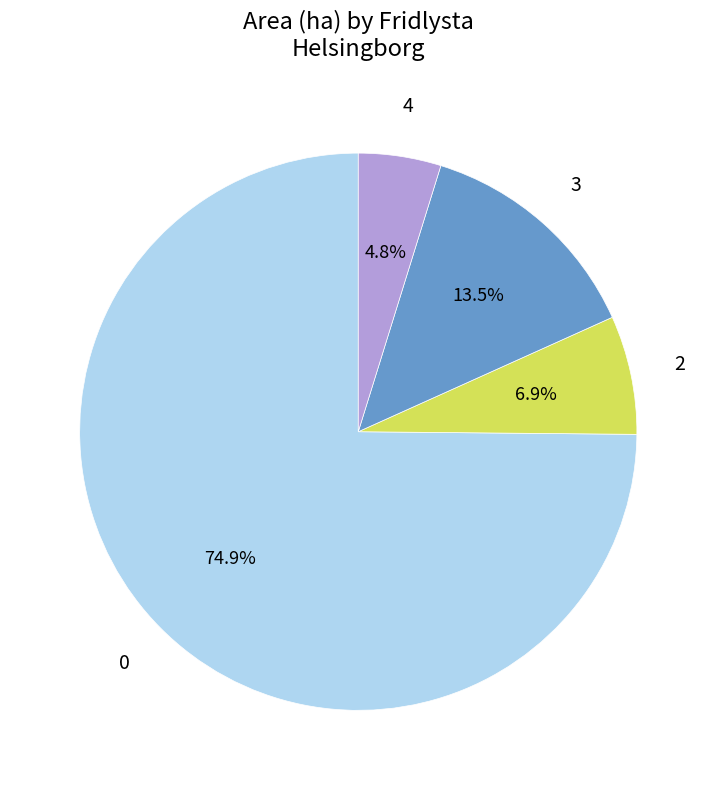

To the nearest percent, what is the average slice percentage?

25%